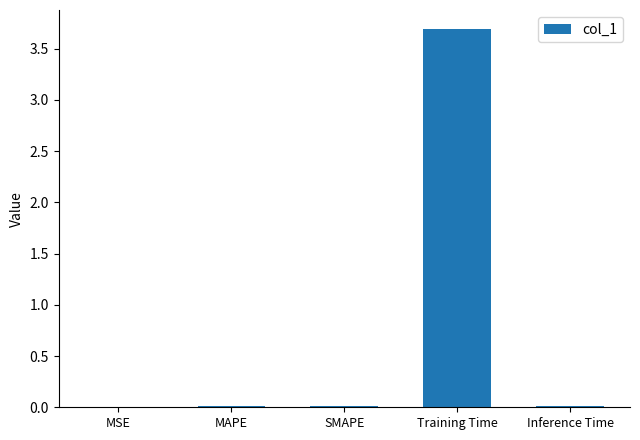

Are the bars horizontal?

No